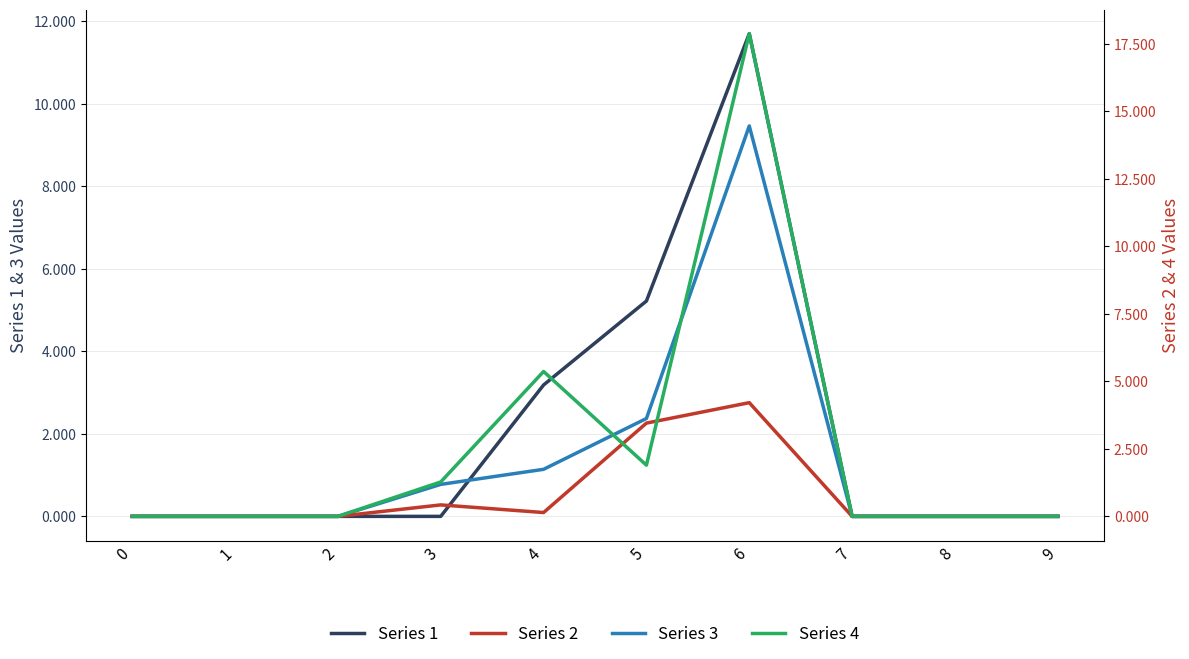

At which category does Series 2 reach its first local valley?

4